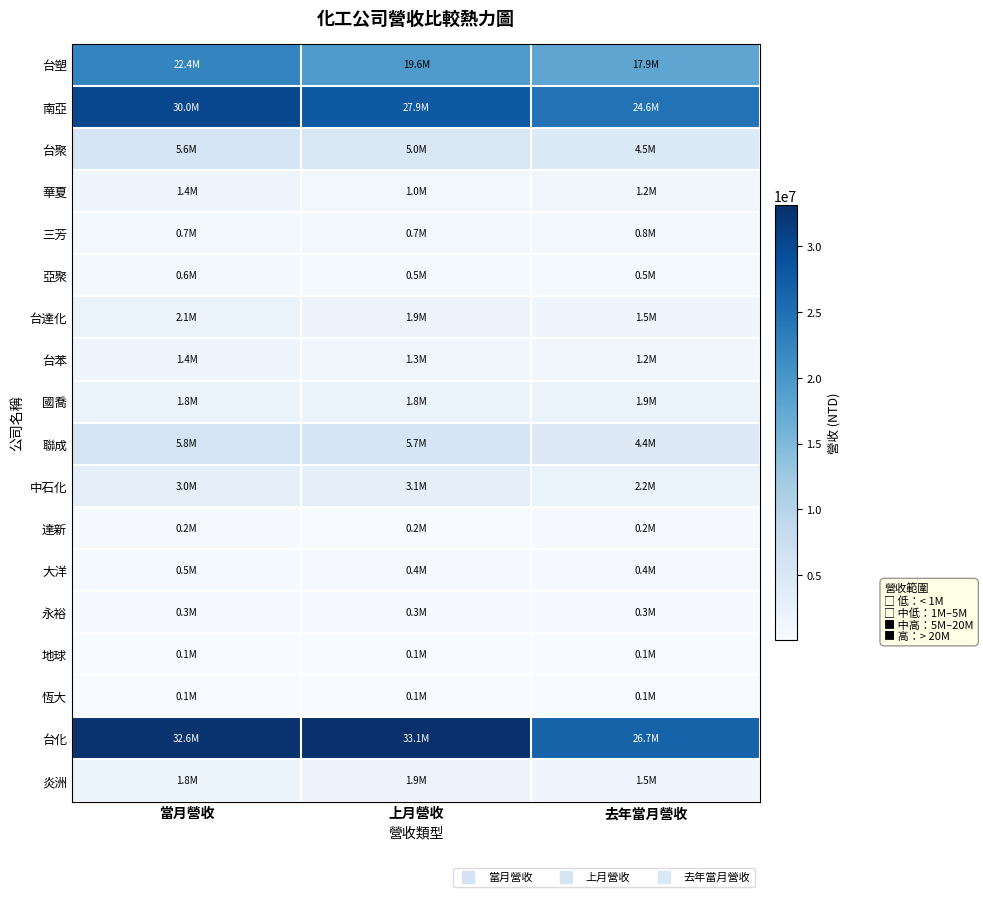

What is the spread (max minus min) of values at 去年當月營收?

26579843